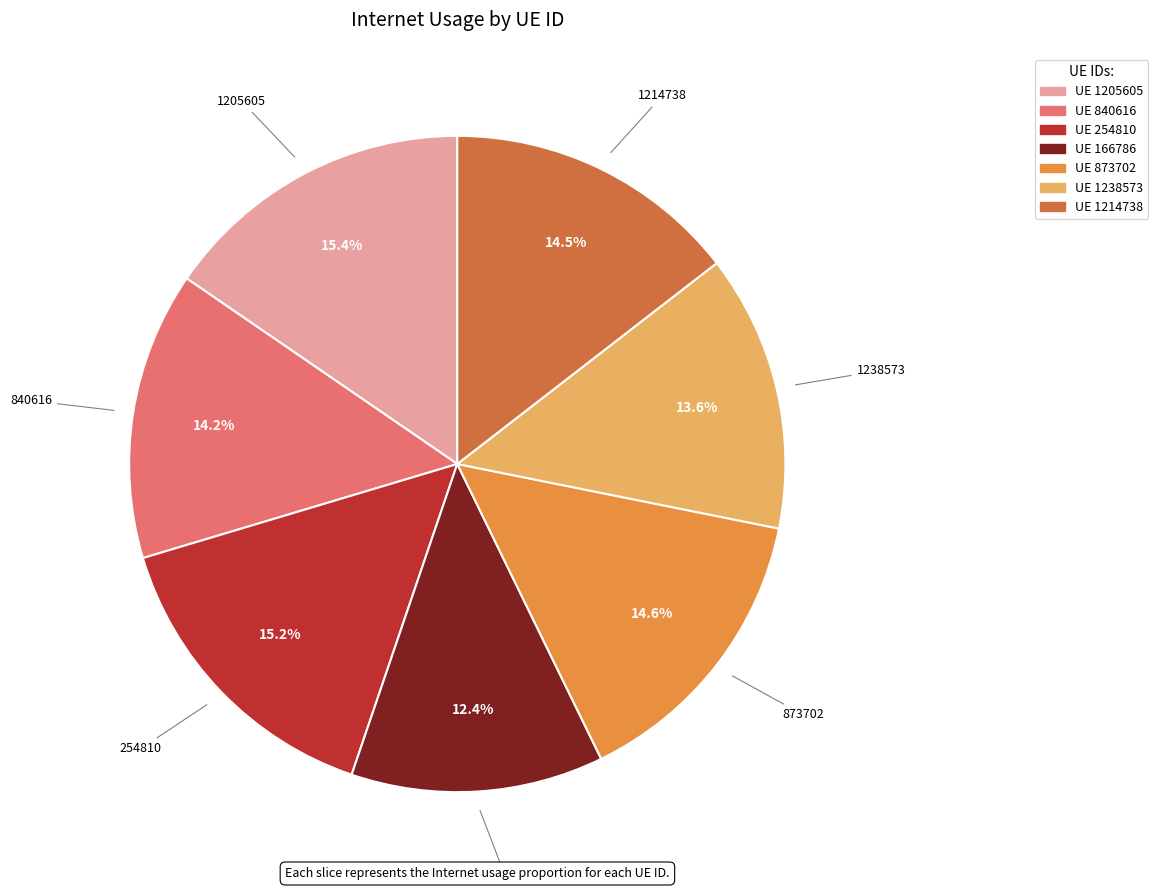

Is there a majority slice in this chart?

No